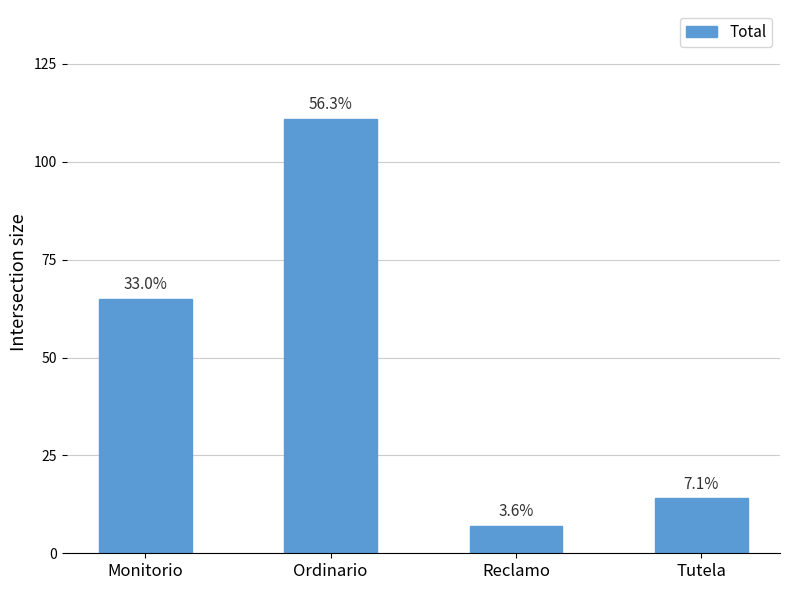

What is the average value?

49